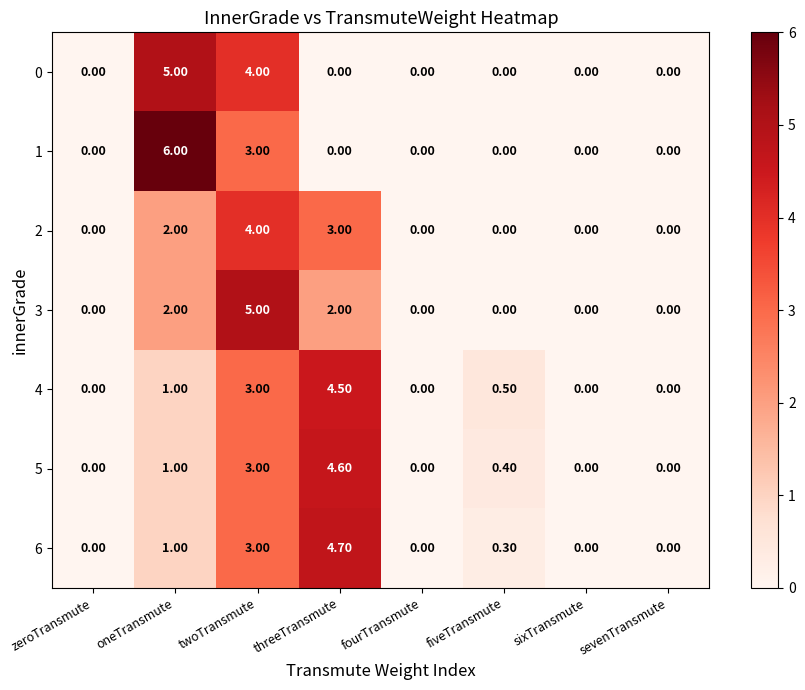

What is the total value across all series at twoTransmute?

25.0